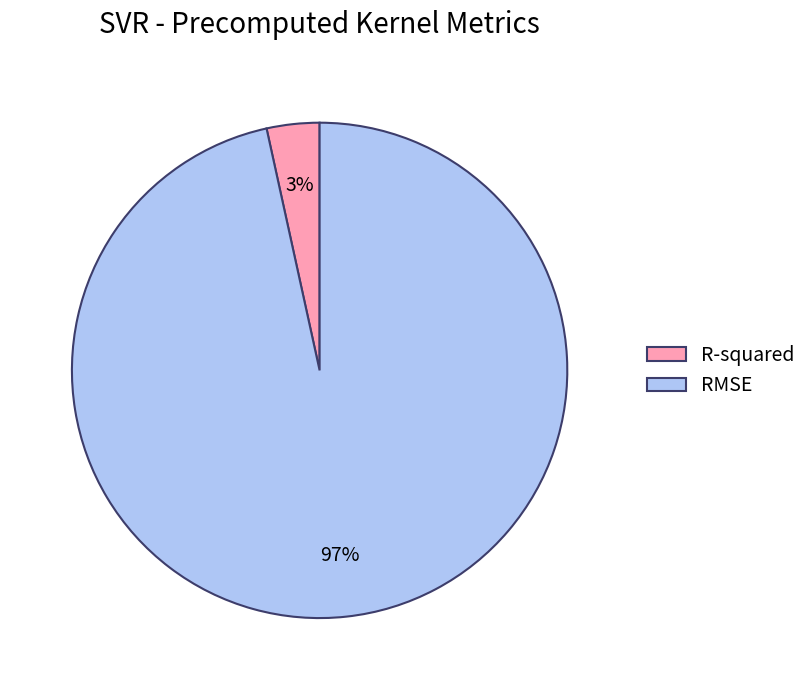

What is the smallest slice in the pie chart?

R-squared